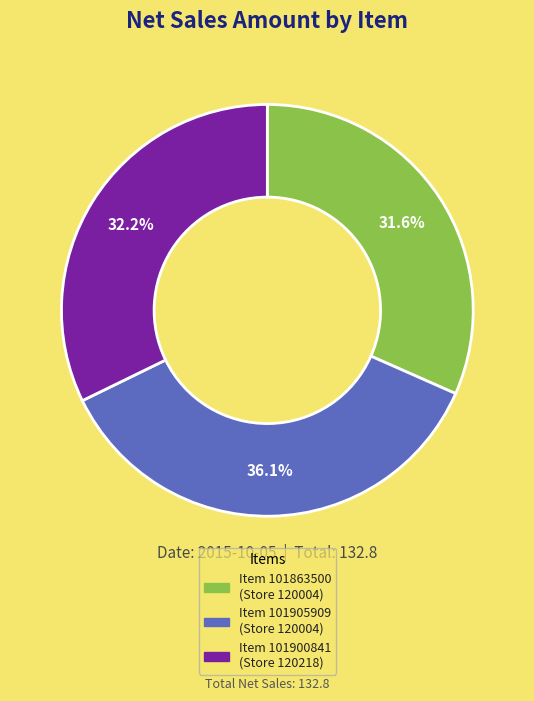

Is there any slice that represents more than half of the pie?

No